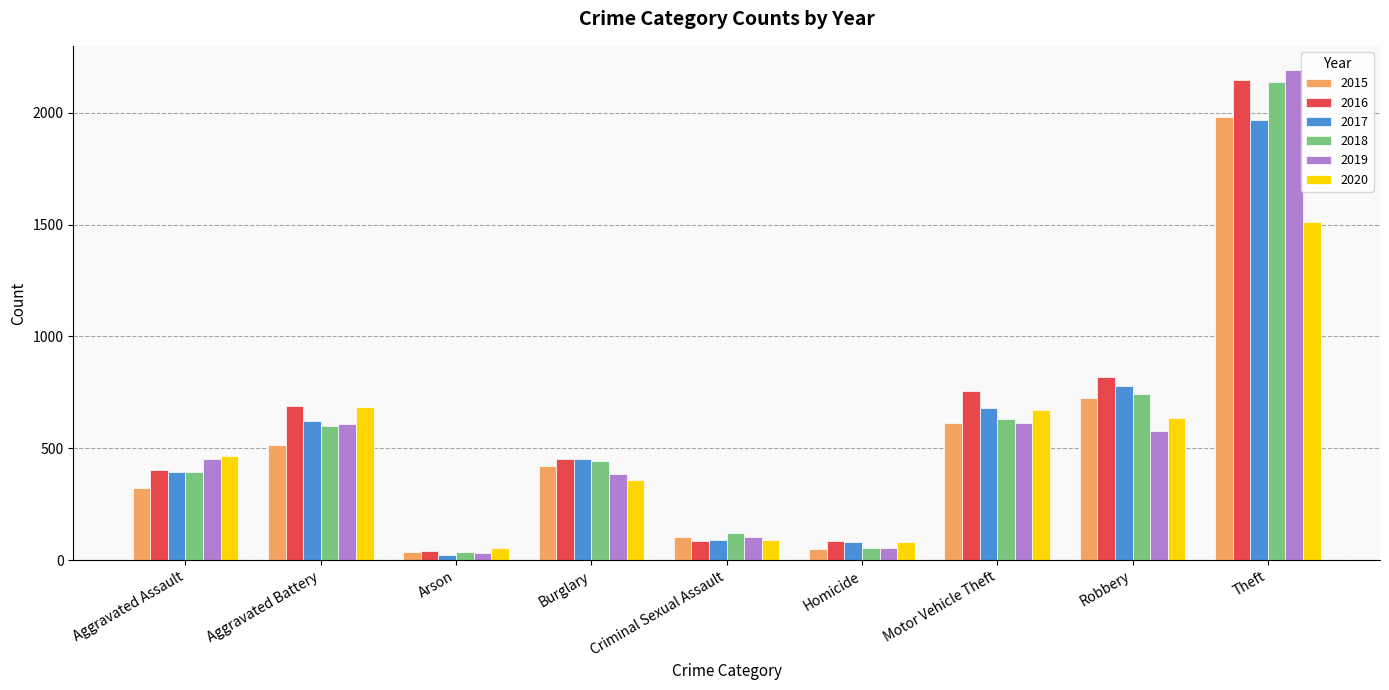

What is the maximum value shown in the chart?

2190